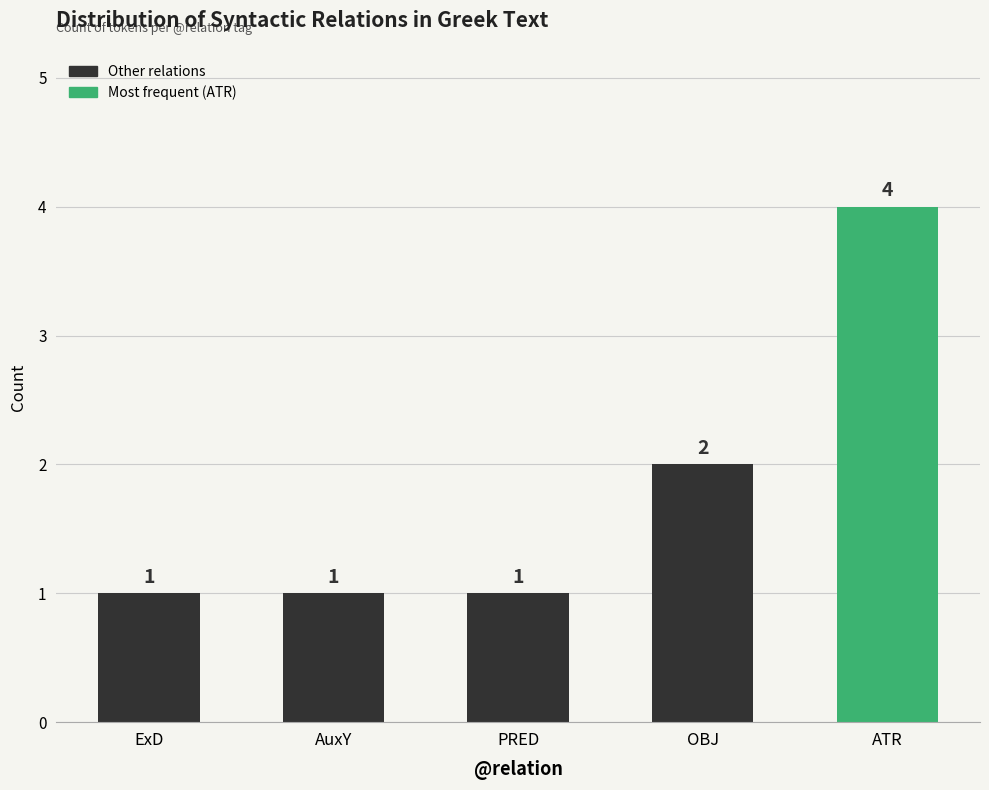

What is the sum of all values?

9